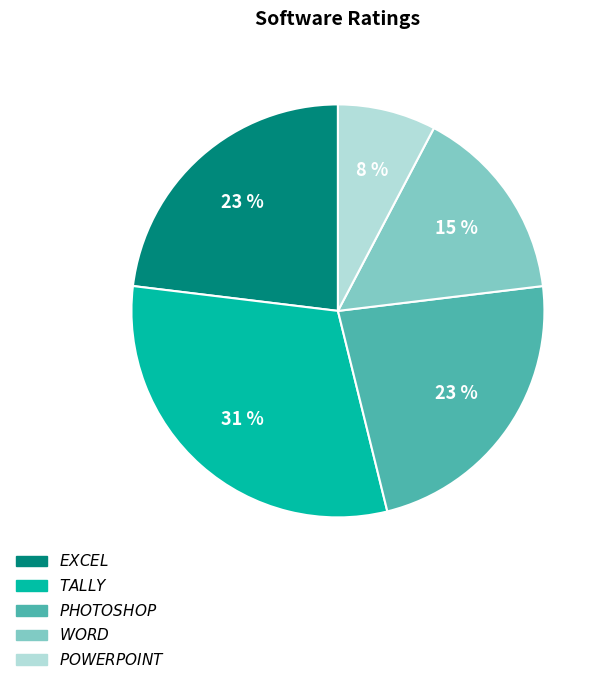

Which slice is the smallest?

$\it{POWERPOINT}$